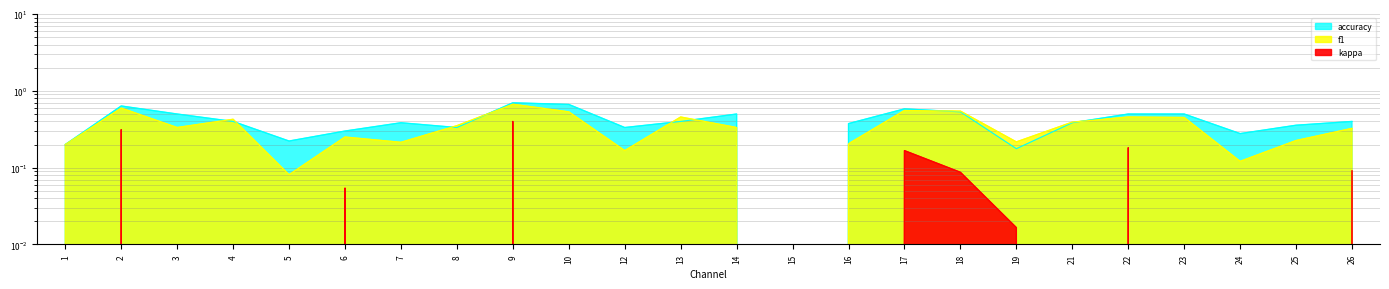

How many f1 values are between 0 and 1?

24